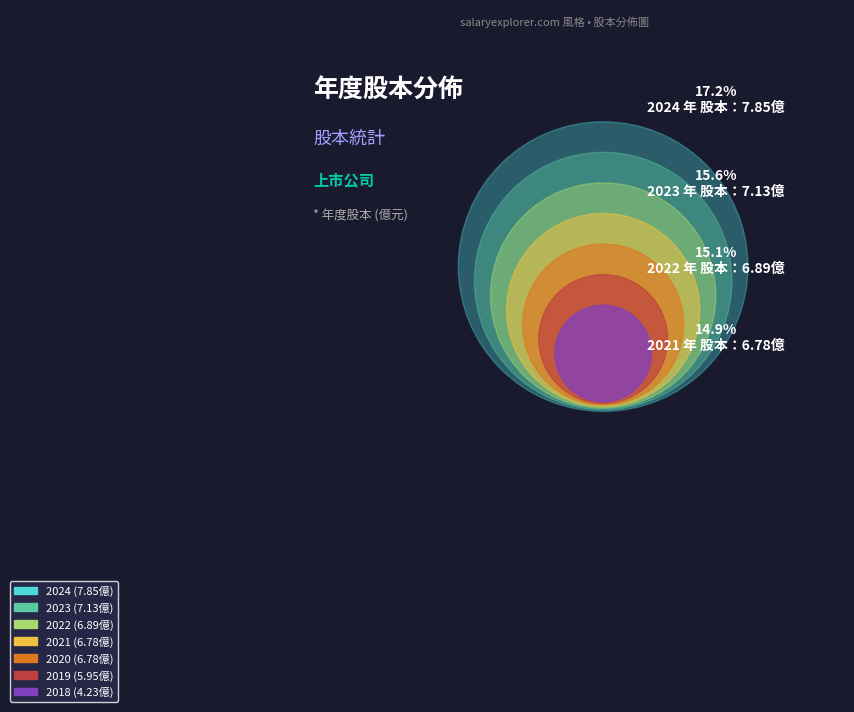

Is 2019 the majority of the pie?

No